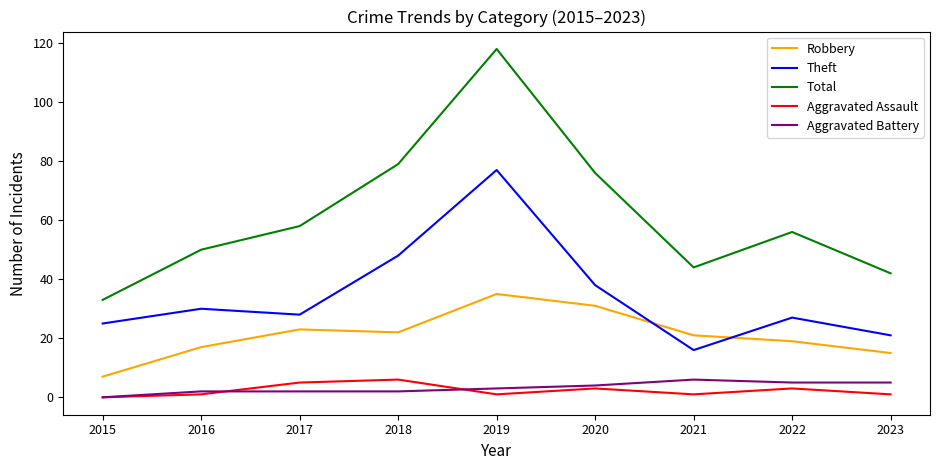

Which series has the largest total across all categories?

Total